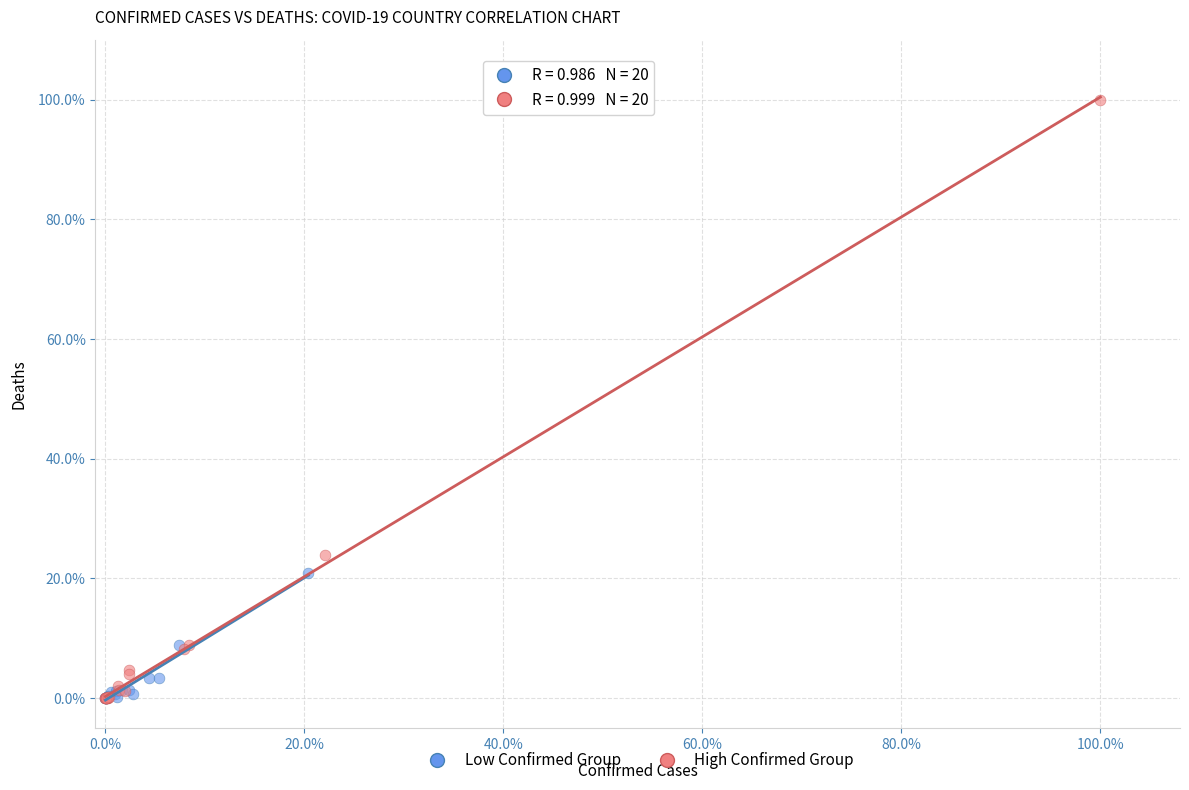

Which series contains the highest Y value?

High Confirmed Group